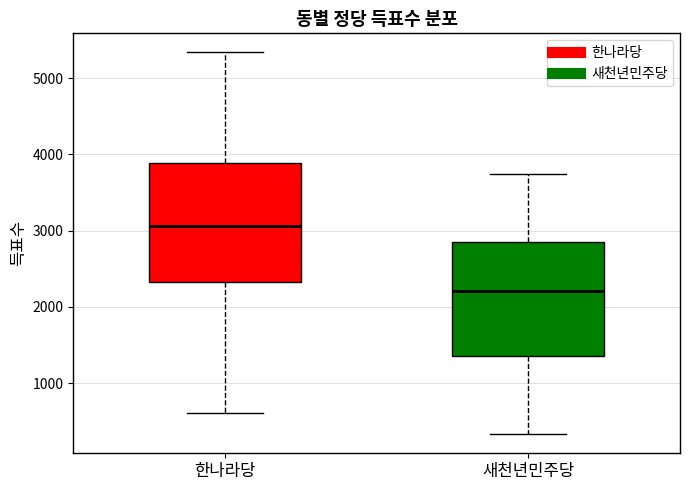

Where does the median line of the box for 한나라당 sit on the y-axis? The values are not printed on the chart, so give them approximately, as read against the axis.

3100